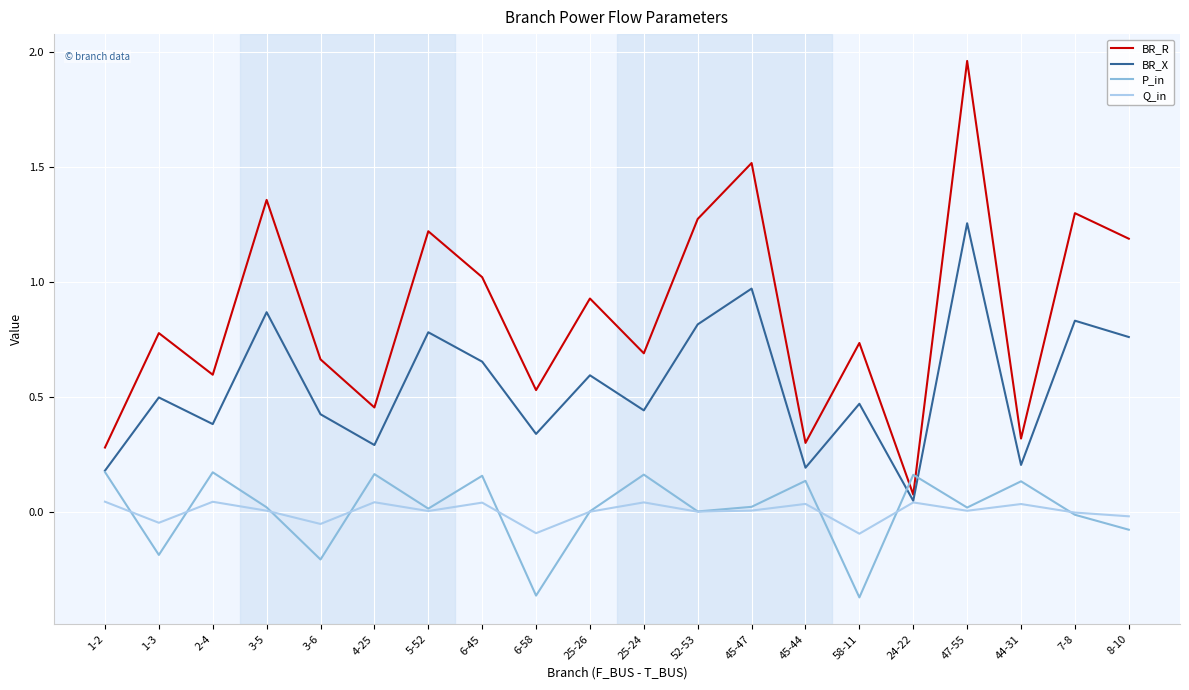

List the series in order of their peak value, highest first.

BR_R, BR_X, P_in, Q_in